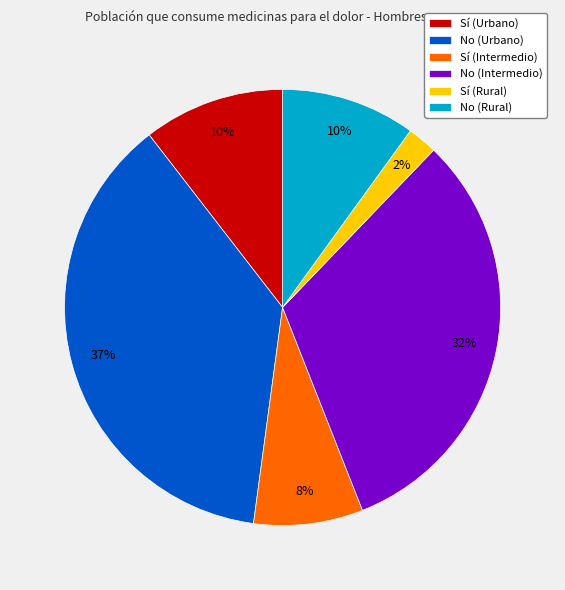

Between No (Urbano) and Sí (Urbano), which is larger?

No (Urbano)